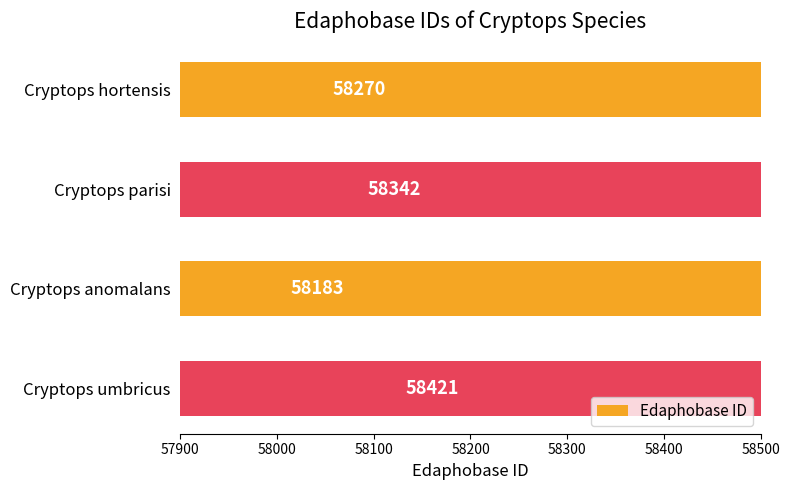

Count the values in the range 58270 to 58421.

3